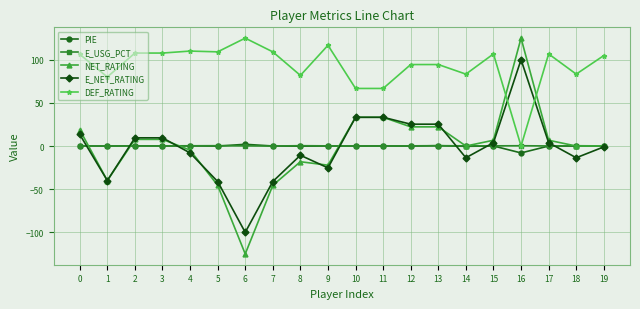

The NET_RATING series shows 125.0 at 16. True or false?

True